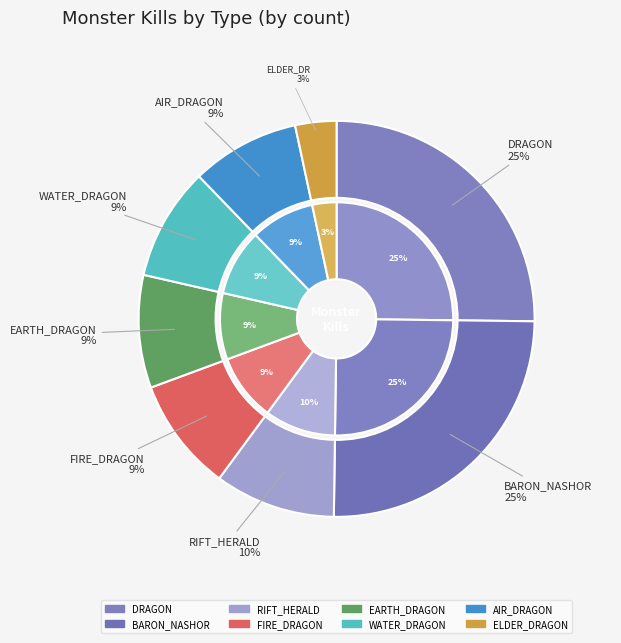

Is there a majority slice in this chart?

No